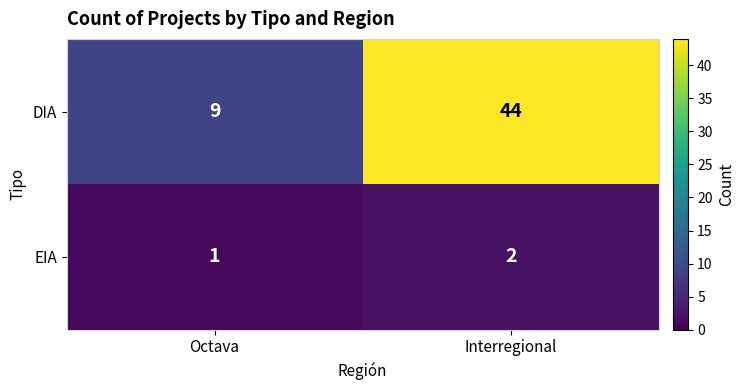

At which category is the sum across all series the highest?

Interregional